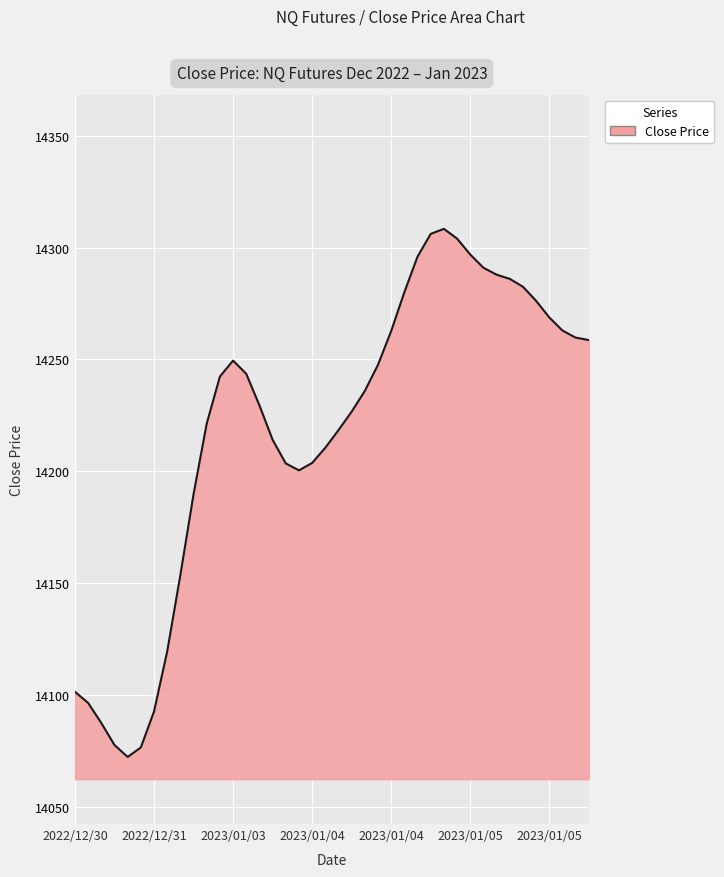

What is the maximum value shown in the chart?

14308.4